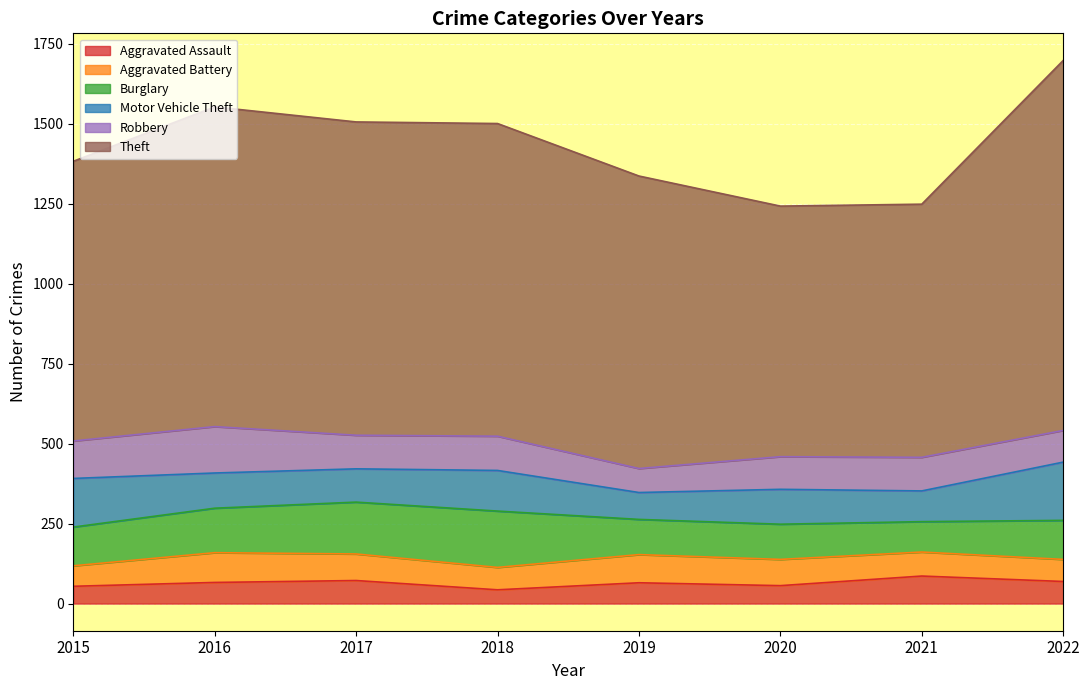

True or false: Aggravated Assault and Motor Vehicle Theft cross at least once.

False